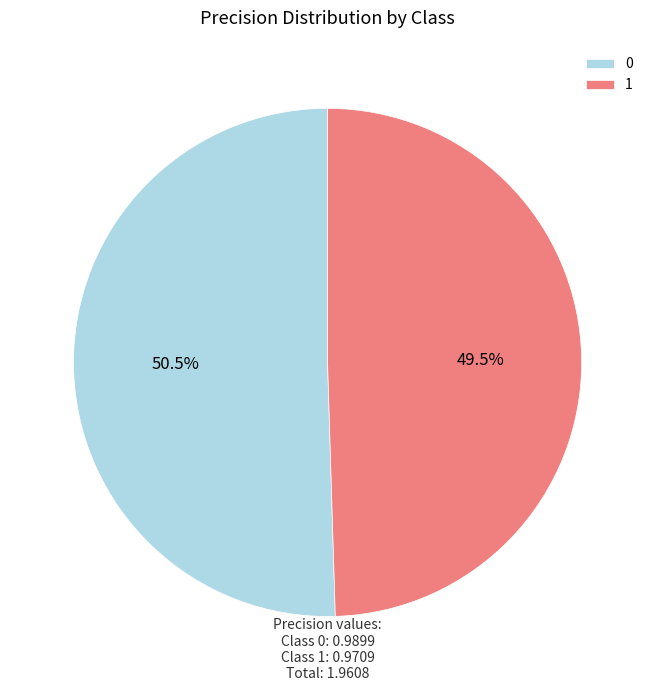

Does any single category account for the majority?

Yes